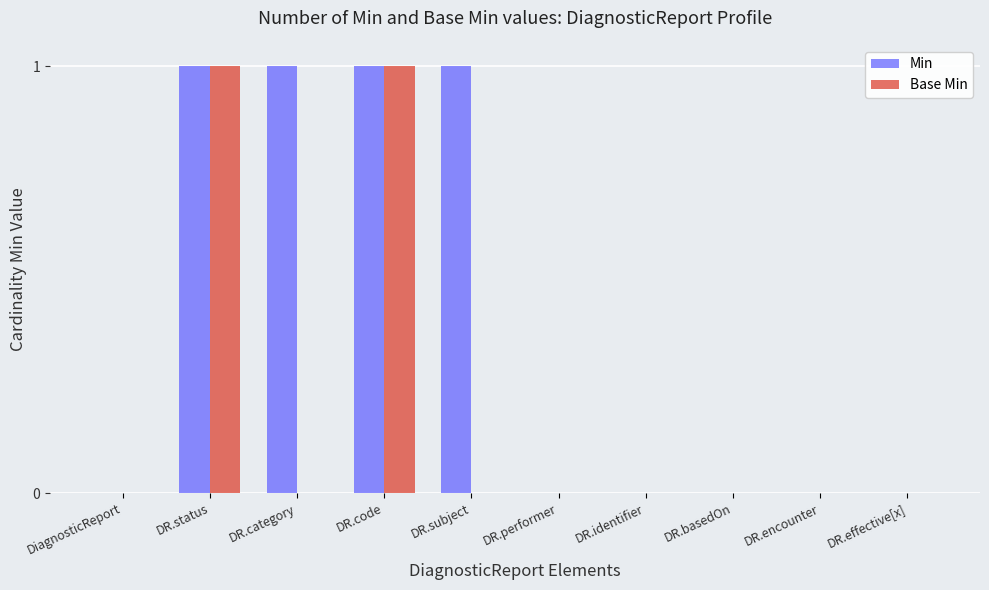

Which series has the largest total across all categories?

Min